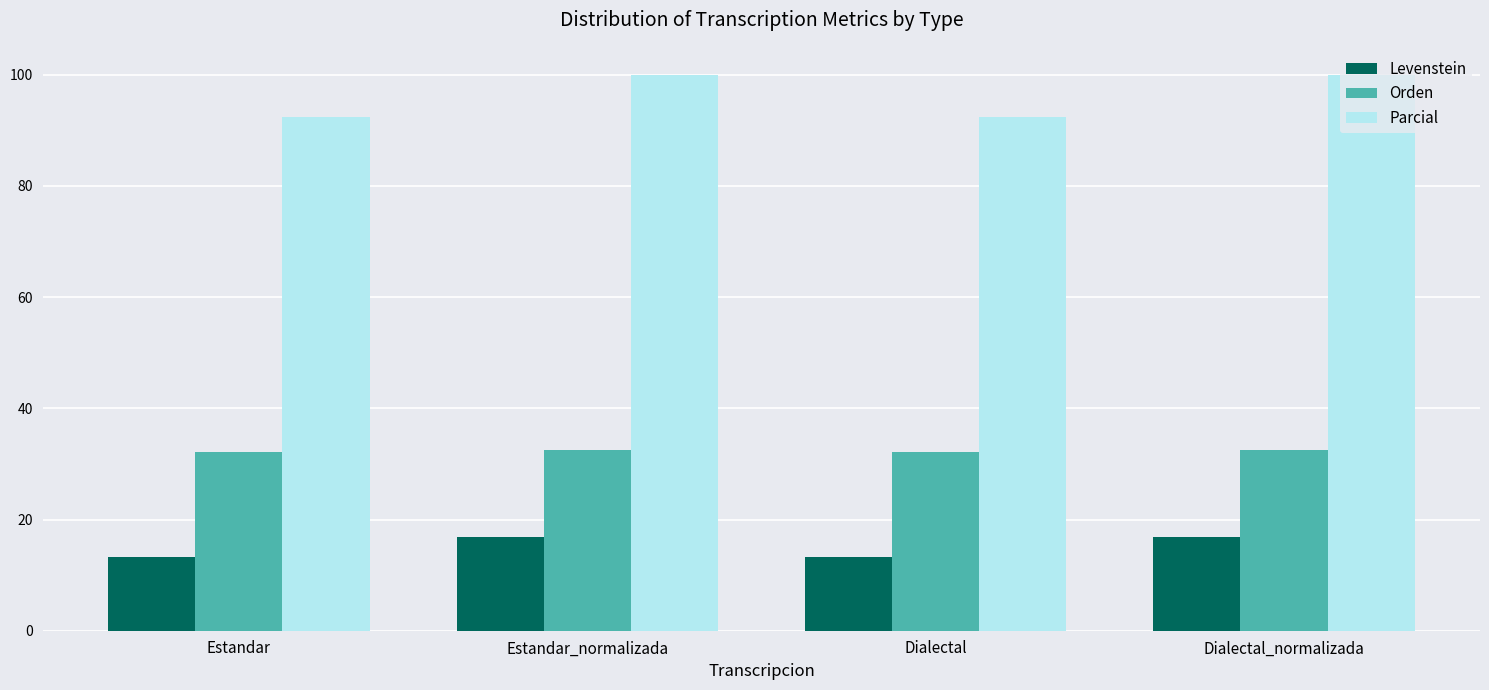

Rank the series by their average value, from highest to lowest.

Parcial, Orden, Levenstein